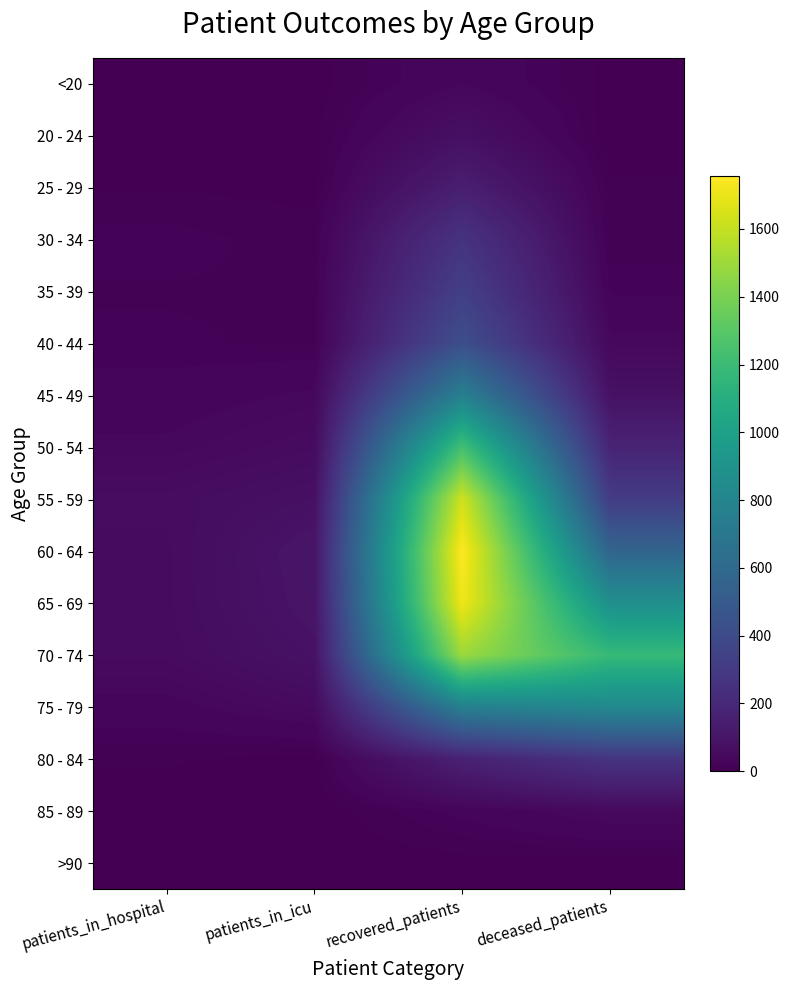

Rank the series at patients_in_icu from lowest to highest value.

85 - 89, >90, <20, 80 - 84, 20 - 24, 25 - 29, 30 - 34, 40 - 44, 35 - 39, 45 - 49, 75 - 79, 50 - 54, 55 - 59, 70 - 74, 65 - 69, 60 - 64